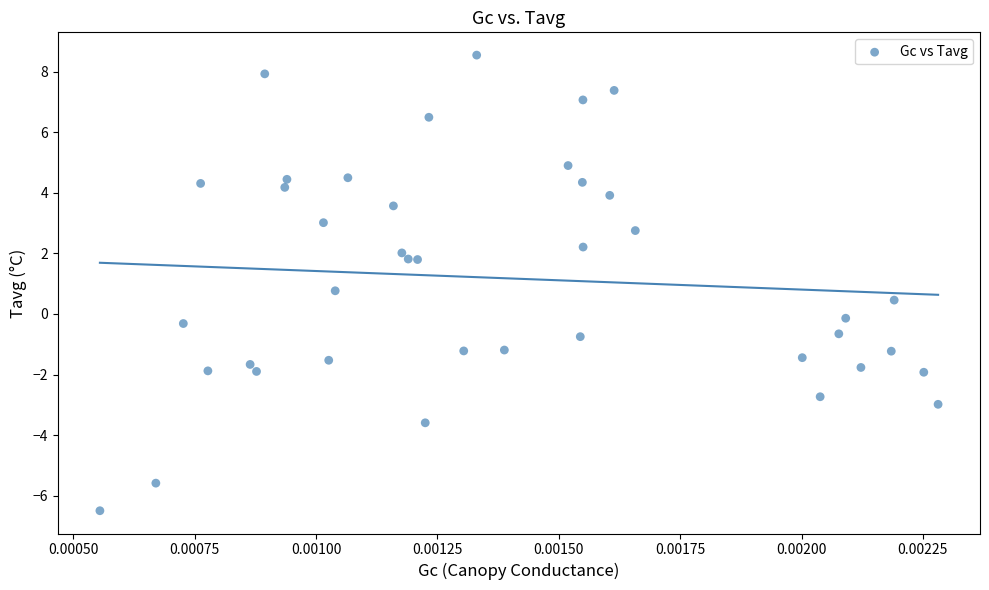

What Y value in the scatter plot is closest to 1?

0.8